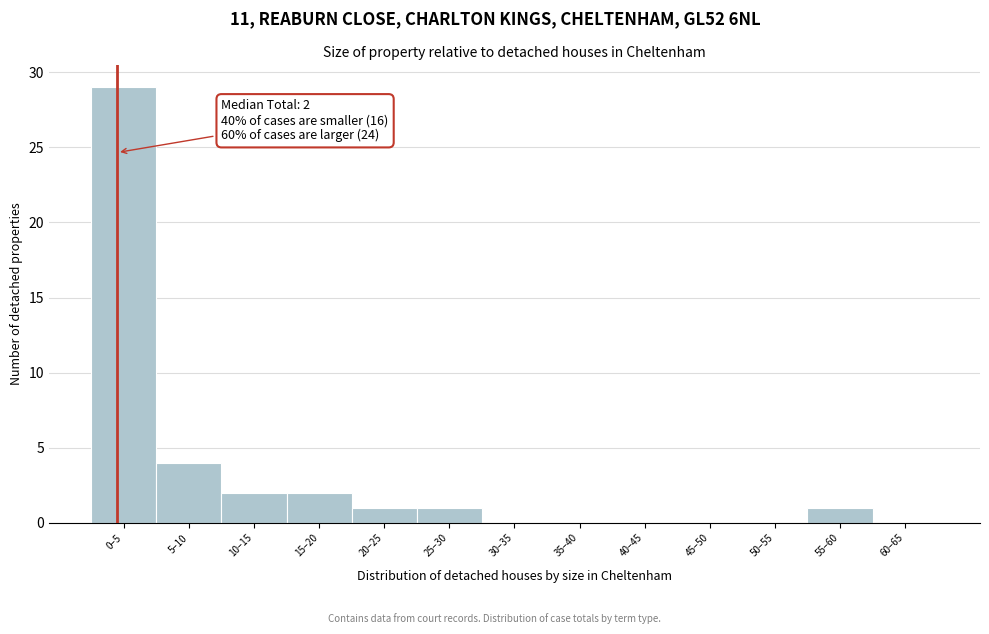

Reading right to left, list all the values displayed in this chart.

60–65=0	55–60=1	50–55=0	45–50=0	40–45=0	35–40=0	30–35=0	25–30=1	20–25=1	15–20=2	10–15=2	5–10=4	0–5=29